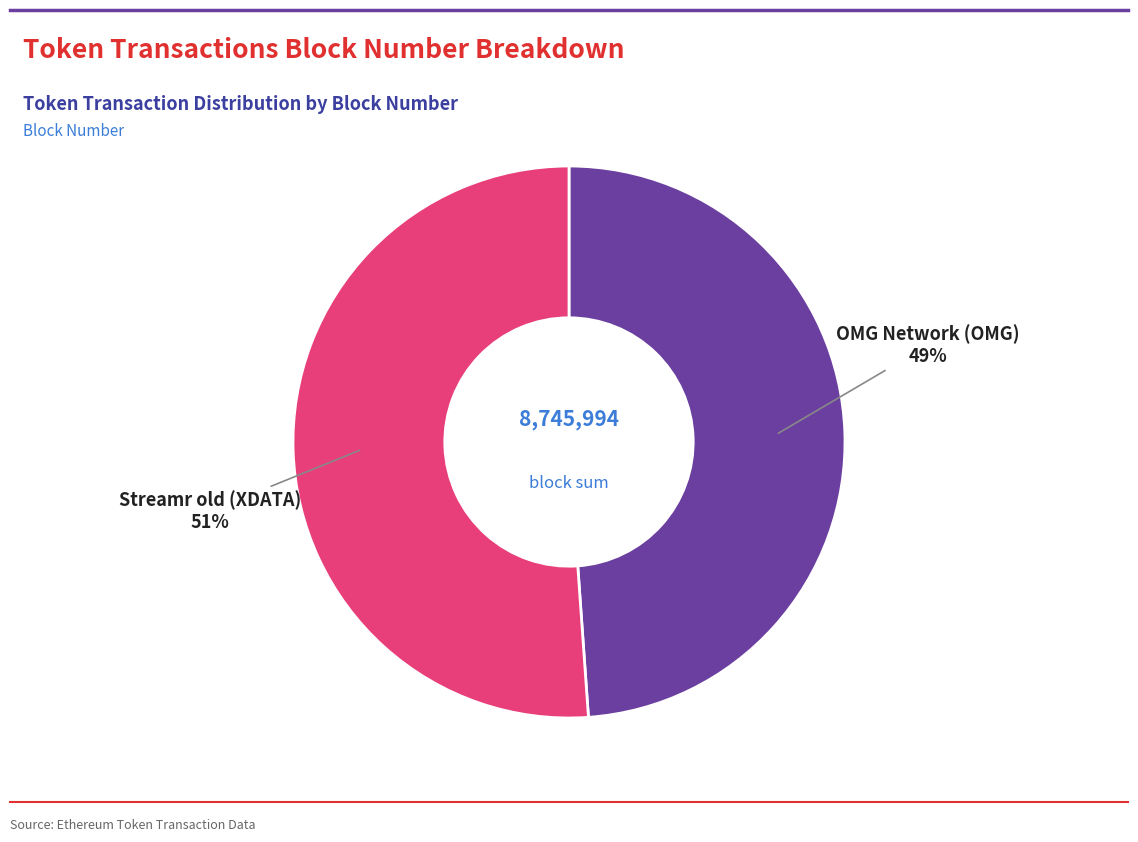

To the nearest percent, what is the difference between the largest and smallest slice percentages?

2%